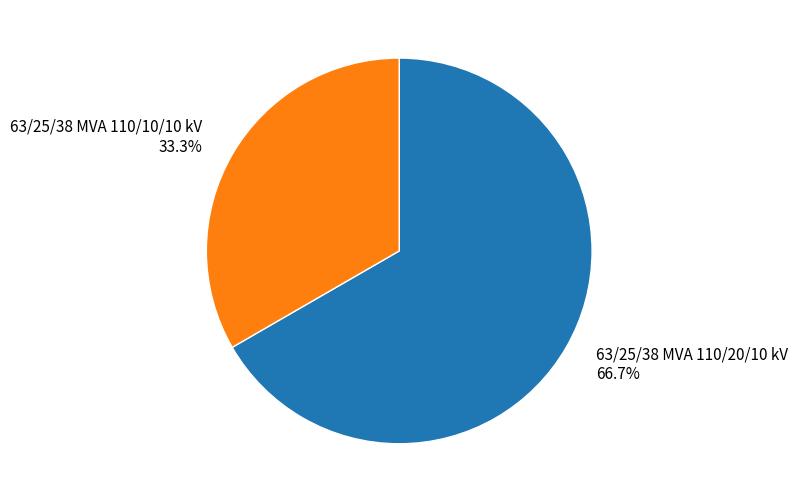

Which category has the biggest portion of the pie?

63/25/38 MVA 110/20/10 kV